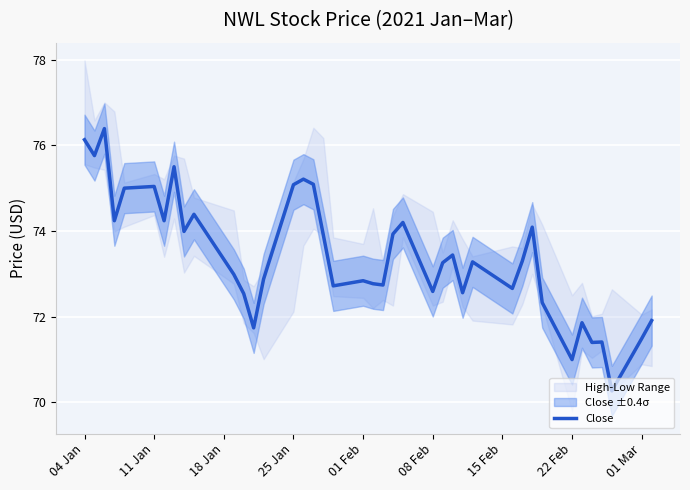

Reading right to left, transcribe all the data shown in this chart.

71.9	71.5	70.3	71.4	71.4	71.9	71.0	72.3	74.1	73.3	72.7	73.3	72.6	73.4	73.3	72.6	74.2	73.9	72.7	72.8	72.8	72.7	73.9	75.1	75.2	75.1	72.9	71.7	72.5	73.0	74.4	74.0	75.5	74.2	75.0	75.0	74.2	76.4	75.8	76.1